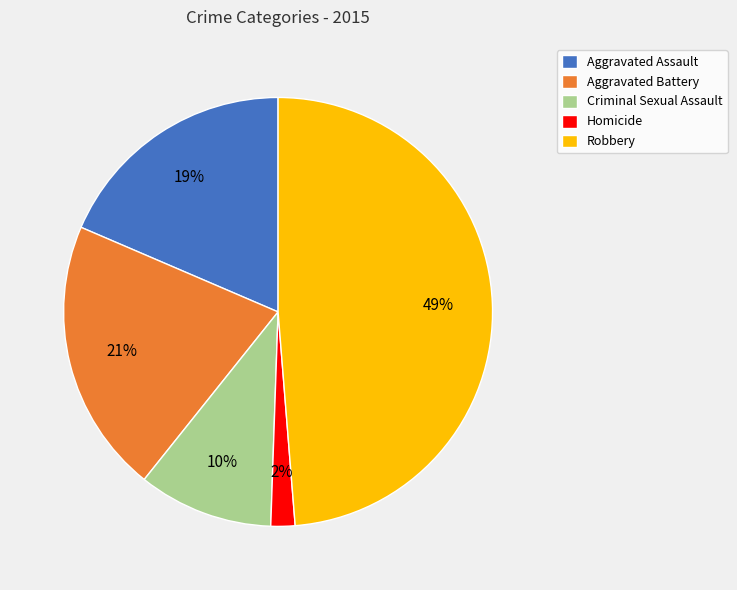

Is the sum of Aggravated Assault and Aggravated Battery greater than half?

No